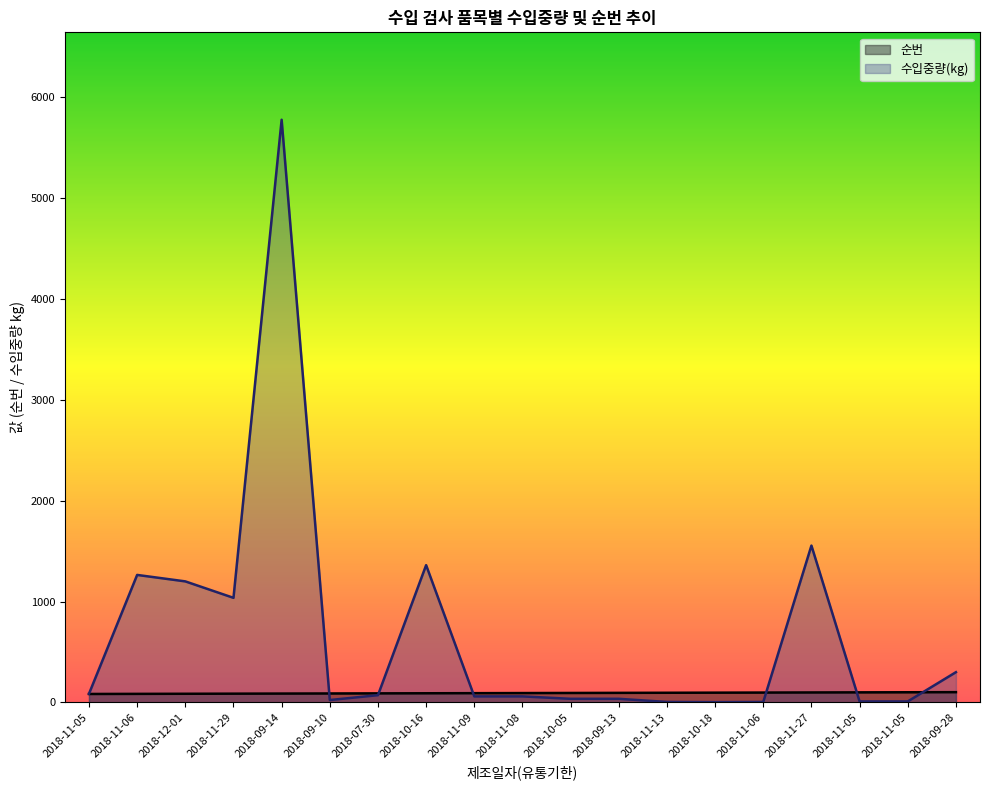

How many intersections are there between 수입중량(kg) and 순번?

6